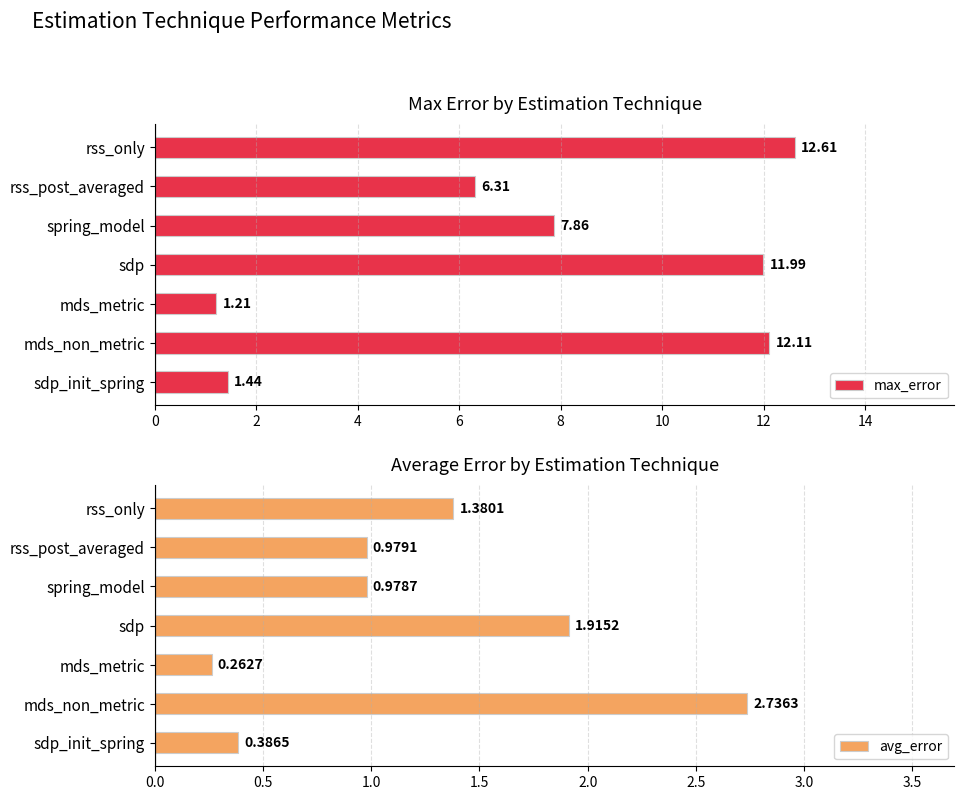

Rank the categories by max_error value from highest to lowest.

rss_only, mds_non_metric, sdp, spring_model, rss_post_averaged, sdp_init_spring, mds_metric